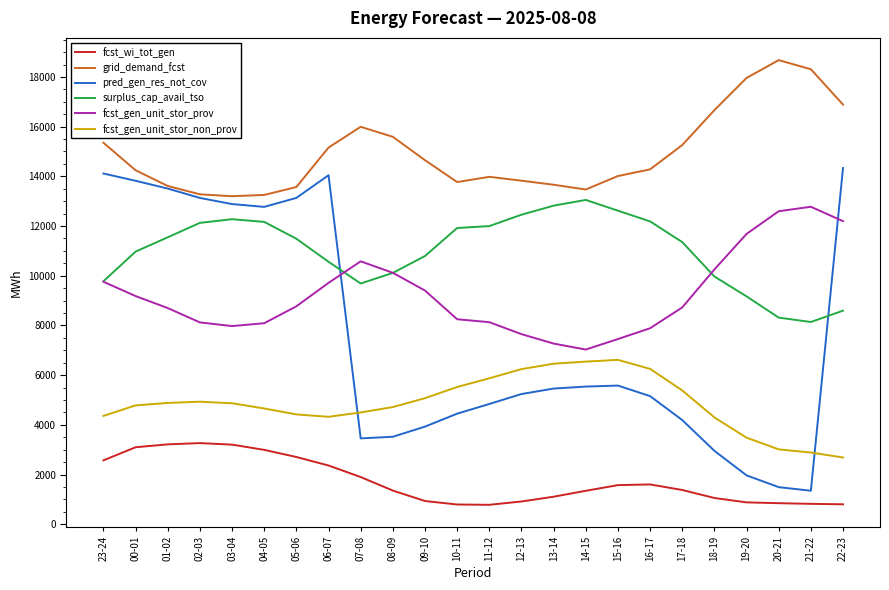

Which series changed the most between 06-07 and 15-16?

pred_gen_res_not_cov